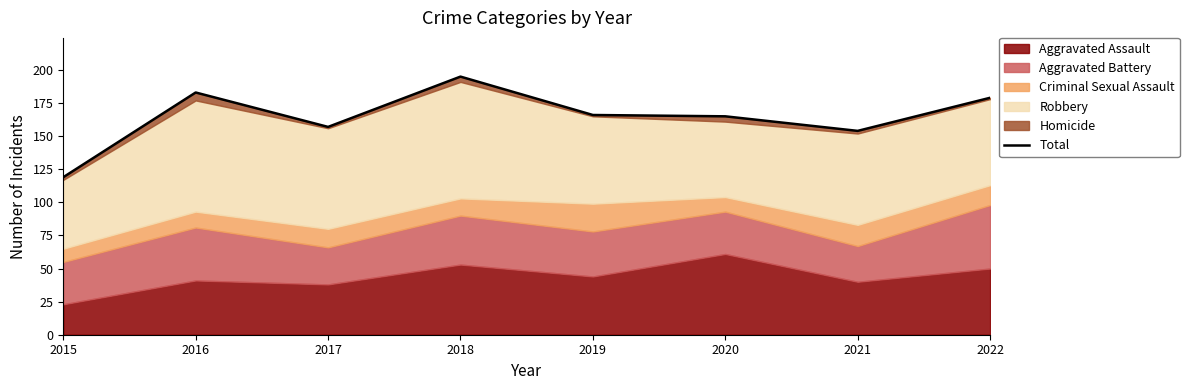

How many interior local valleys (lower than both neighbors) does the data have?

2